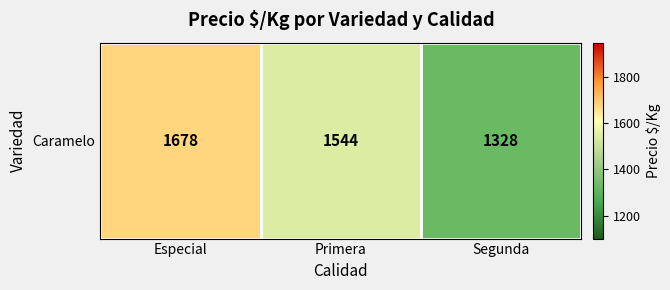

Rank the categories by value from highest to lowest.

Especial, Primera, Segunda